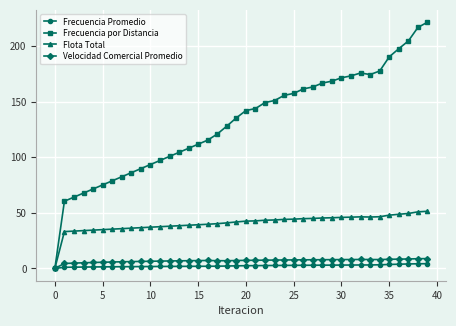

What is the value of the Velocidad Comercial Promedio point at the 15th from the left?

6.9